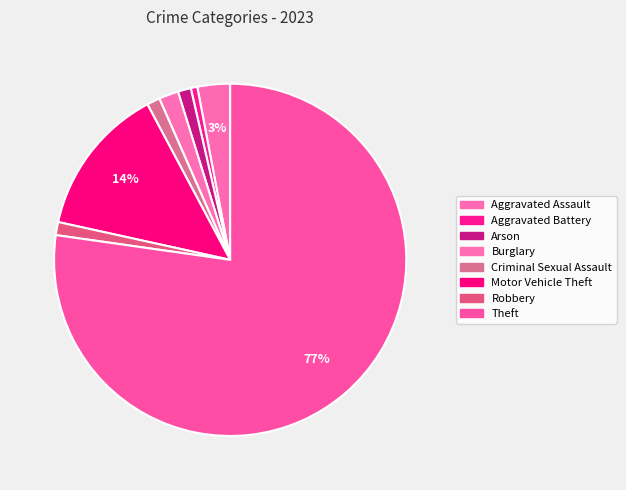

Rank the categories by value from highest to lowest.

Theft, Motor Vehicle Theft, Aggravated Assault, Burglary, Arson, Criminal Sexual Assault, Robbery, Aggravated Battery